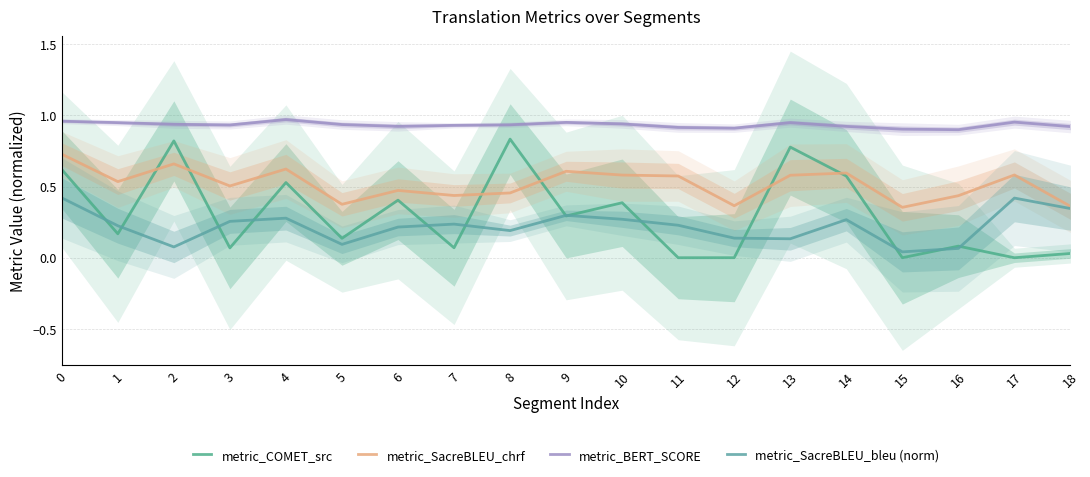

True or false: metric_BERT_SCORE and metric_SacreBLEU_chrf intersect in this chart.

False